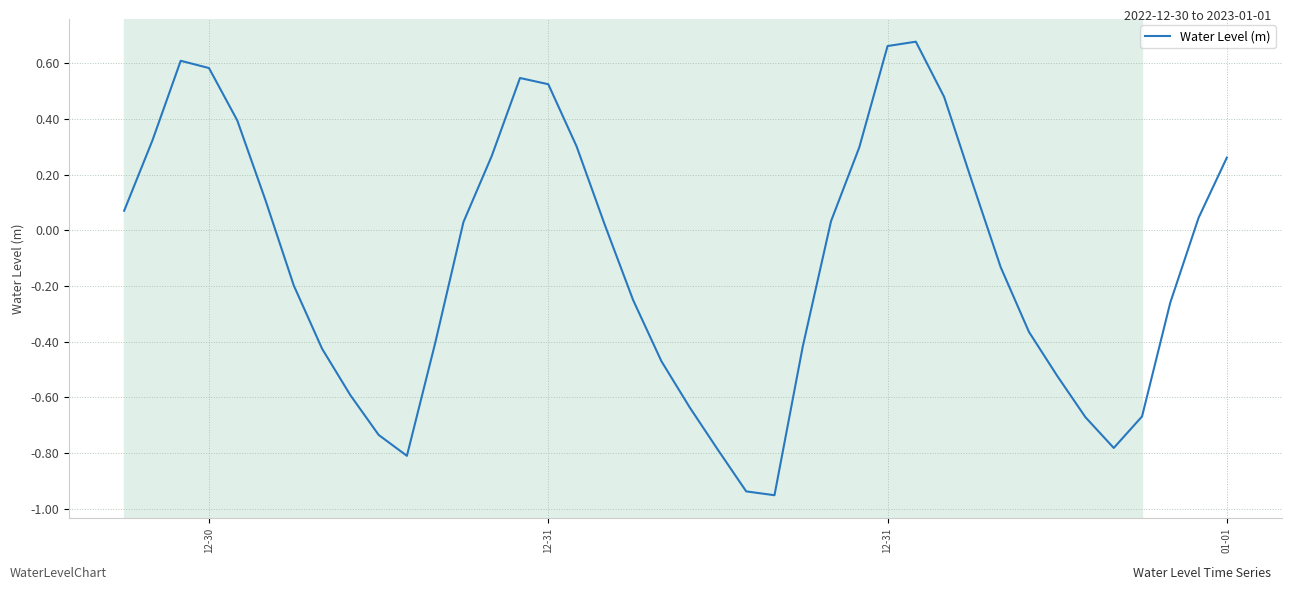

What is the difference between the maximum and minimum values?

1.6